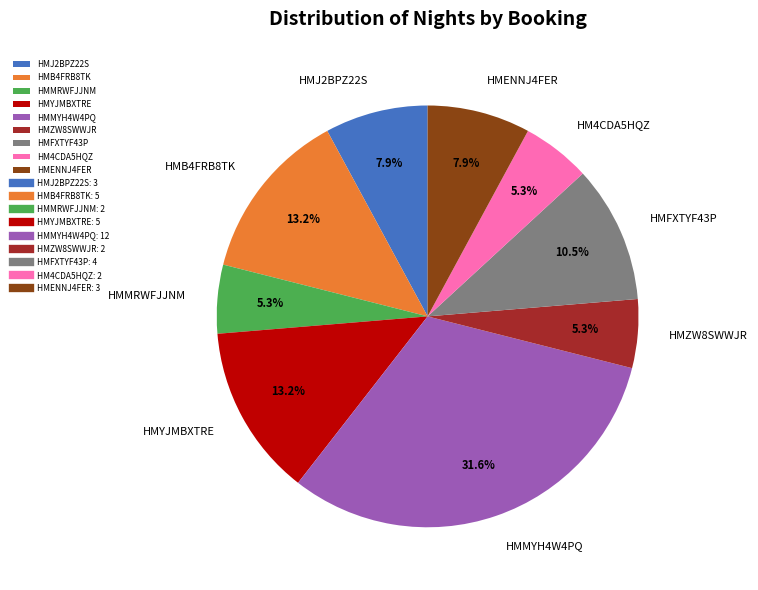

What percentage is NOT represented by HM4CDA5HQZ?

94.7%